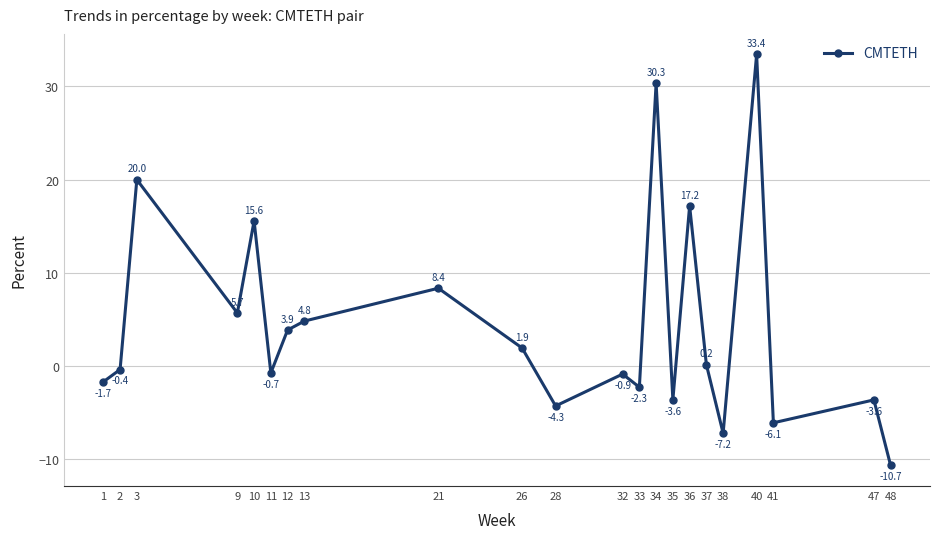

Which category has the lowest value across all series?

48